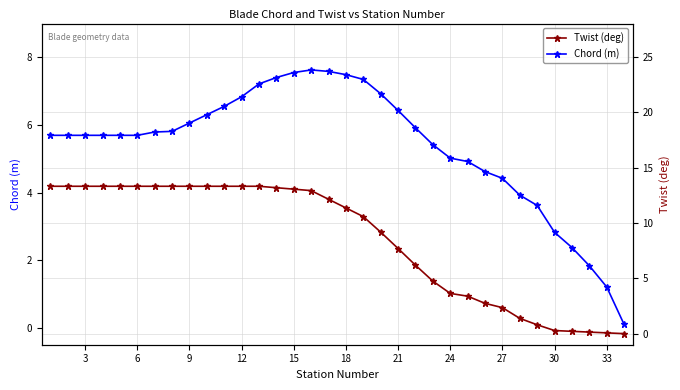

True or false: Twist (deg) has a value of 3.6 at 24.

True